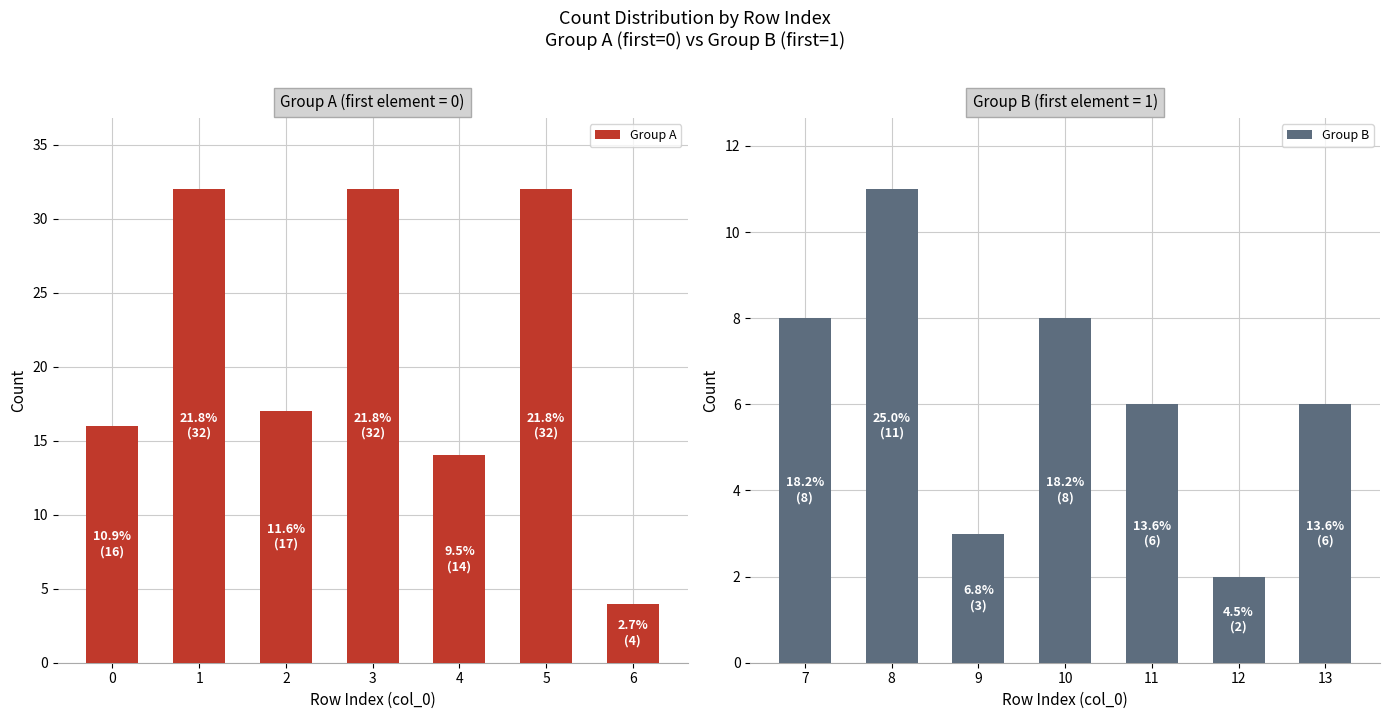

Reading left to right, list all the values displayed in this chart.

Group A: 0=16	1=32	2=17	3=32	4=14	5=32	6=4
Group B: 7=8	8=11	9=3	10=8	11=6	12=2	13=6